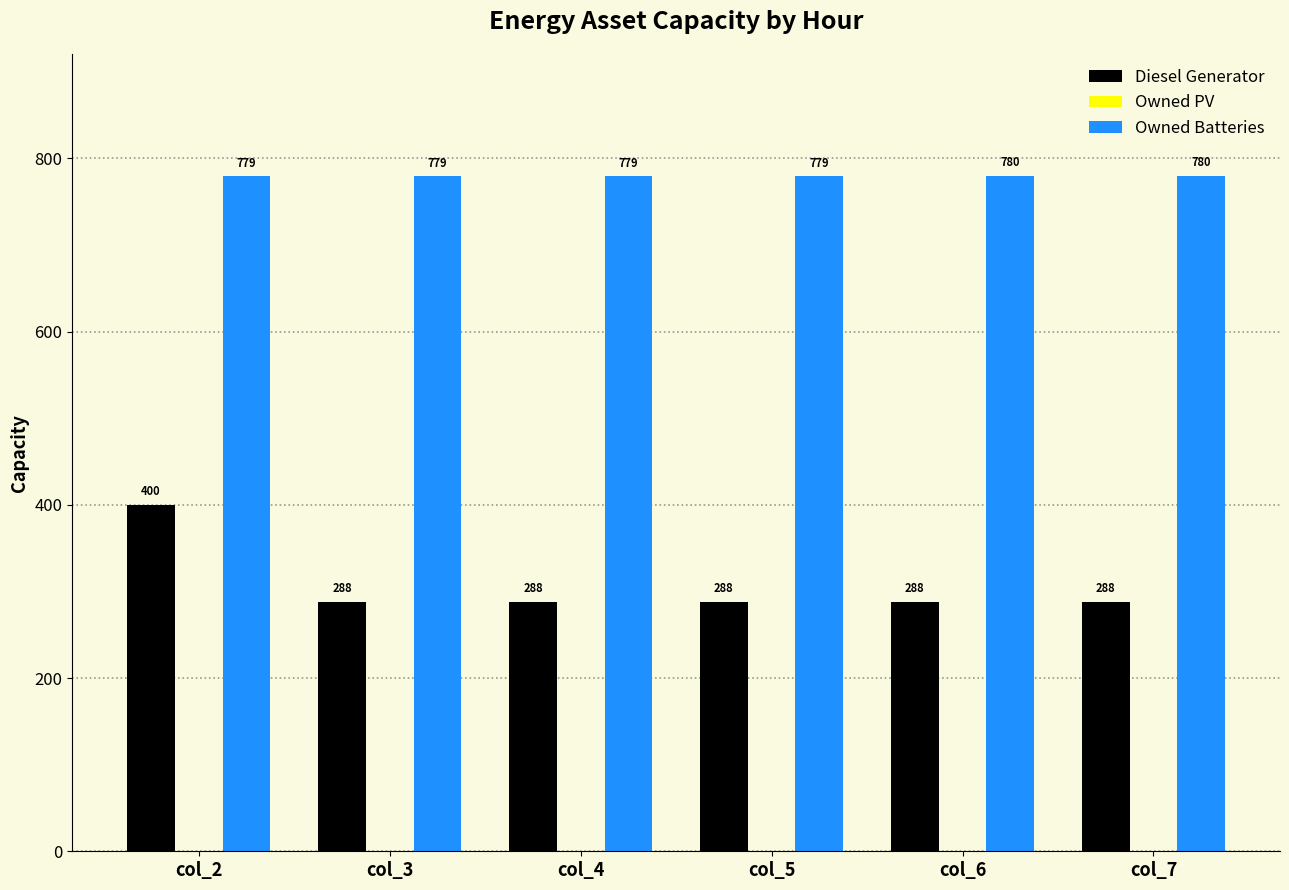

Is the value of Owned Batteries at col_7 greater than the value of Diesel Generator at col_6?

Yes